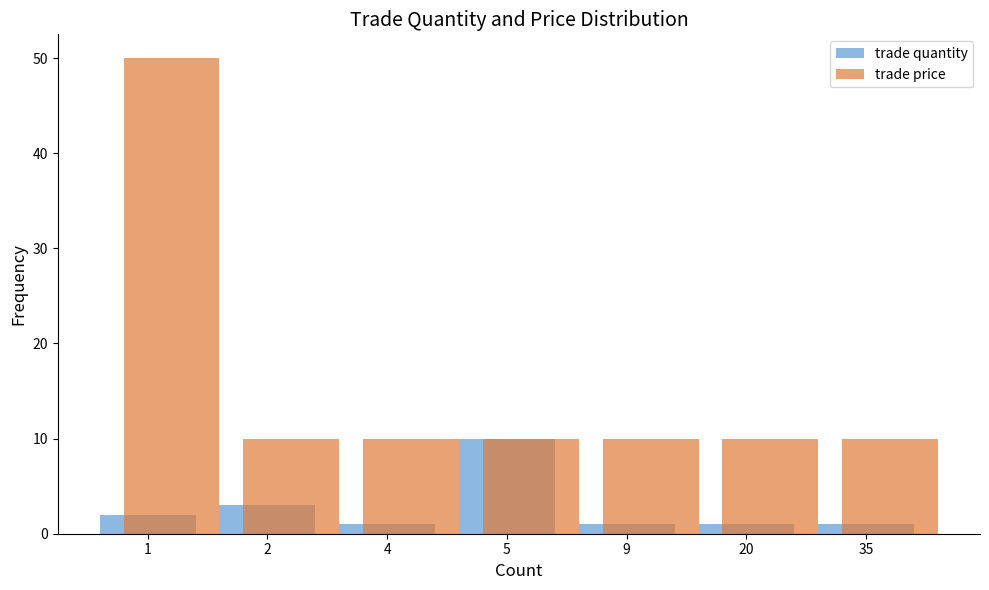

At which category is the sum across all series the highest?

1